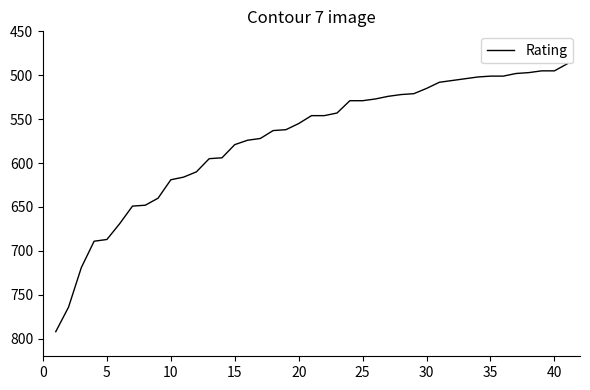

What is the difference between the maximum and minimum values?

305